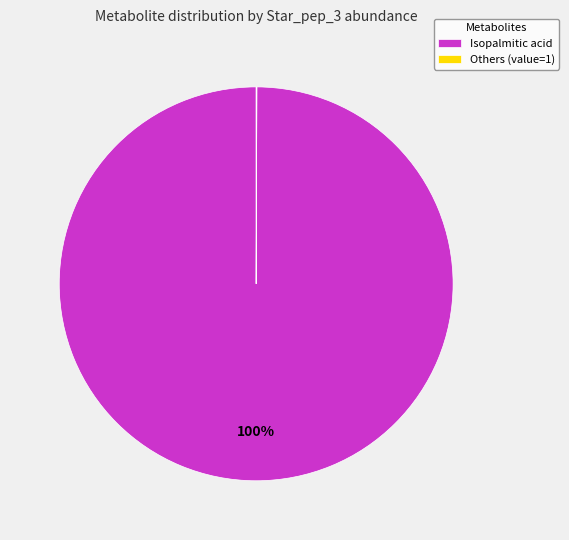

Is there a majority slice in this chart?

Yes